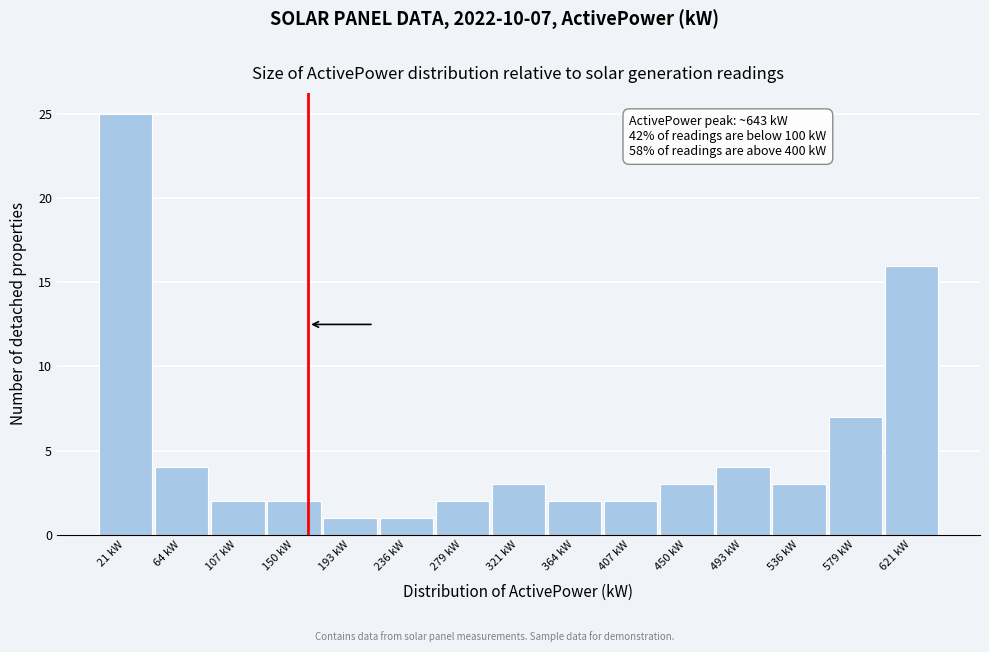

Over which range of the x-axis is the bar tallest?

0 to 45